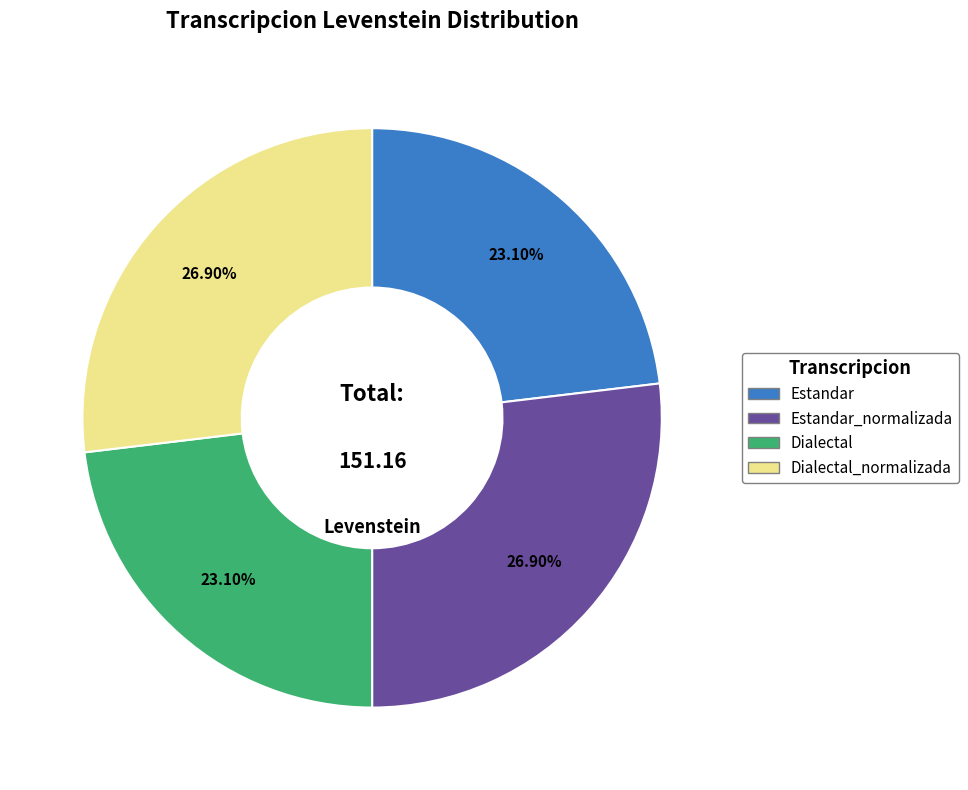

Is Dialectal_normalizada the majority of the pie?

No